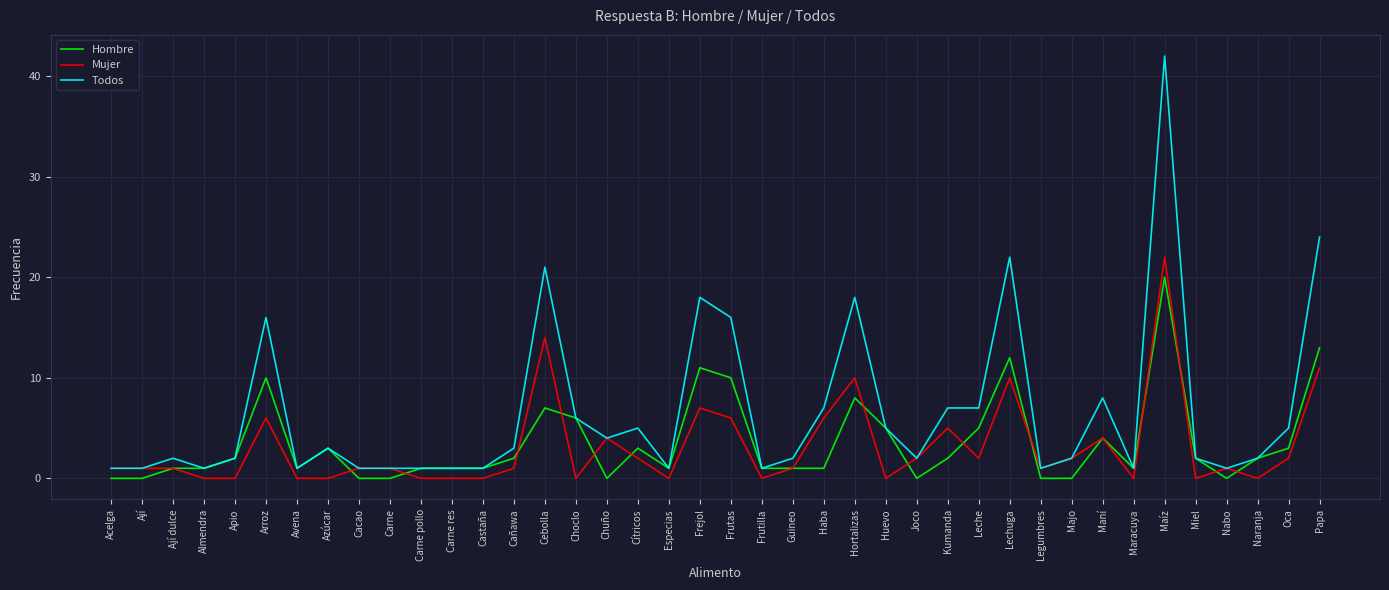

Reading left to right, extract all data points from this chart.

Hombre: Acelga=0	Ají=0	Ají dulce=1	Almendra=1	Apio=2	Arroz=10	Avena=1	Azúcar=3	Cacao=0	Carne=0	Carne pollo=1	Carne res=1	Castaña=1	Cañawa=2	Cebolla=7	Choclo=6	Chuño=0	Cítricos=3	Especias=1	Frejol=11	Frutas=10	Frutilla=1	Guineo=1	Haba=1	Hortalizas=8	Huevo=5	Joco=0	Kumanda=2	Leche=5	Lechuga=12	Legumbres=0	Majo=0	Maní=4	Maracuya=1	Maíz=20	Miel=2	Nabo=0	Naranja=2	Oca=3	Papa=13
Mujer: Acelga=1	Ají=1	Ají dulce=1	Almendra=0	Apio=0	Arroz=6	Avena=0	Azúcar=0	Cacao=1	Carne=1	Carne pollo=0	Carne res=0	Castaña=0	Cañawa=1	Cebolla=14	Choclo=0	Chuño=4	Cítricos=2	Especias=0	Frejol=7	Frutas=6	Frutilla=0	Guineo=1	Haba=6	Hortalizas=10	Huevo=0	Joco=2	Kumanda=5	Leche=2	Lechuga=10	Legumbres=1	Majo=2	Maní=4	Maracuya=0	Maíz=22	Miel=0	Nabo=1	Naranja=0	Oca=2	Papa=11
Todos: Acelga=1	Ají=1	Ají dulce=2	Almendra=1	Apio=2	Arroz=16	Avena=1	Azúcar=3	Cacao=1	Carne=1	Carne pollo=1	Carne res=1	Castaña=1	Cañawa=3	Cebolla=21	Choclo=6	Chuño=4	Cítricos=5	Especias=1	Frejol=18	Frutas=16	Frutilla=1	Guineo=2	Haba=7	Hortalizas=18	Huevo=5	Joco=2	Kumanda=7	Leche=7	Lechuga=22	Legumbres=1	Majo=2	Maní=8	Maracuya=1	Maíz=42	Miel=2	Nabo=1	Naranja=2	Oca=5	Papa=24